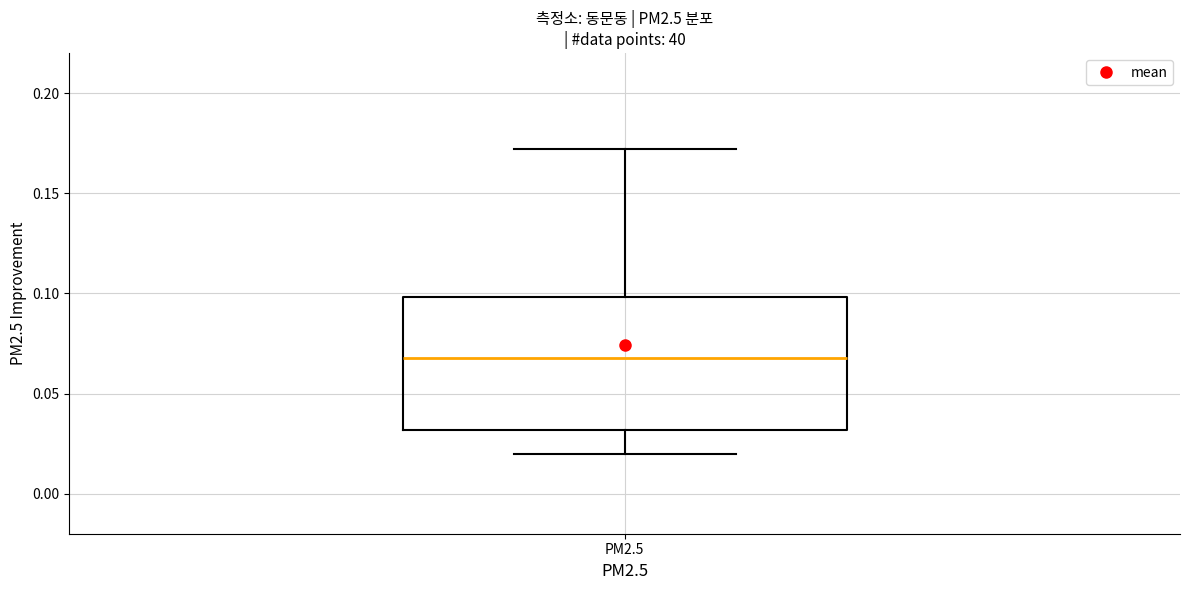

Read this box plot against the y-axis: the position of the median line, the range covered by the box, and the ends of both whiskers. The values are not printed on the chart, so give them approximately, as read against the axis.

median 0.07, box 0.03 to 0.10, whiskers 0.02 to 0.17